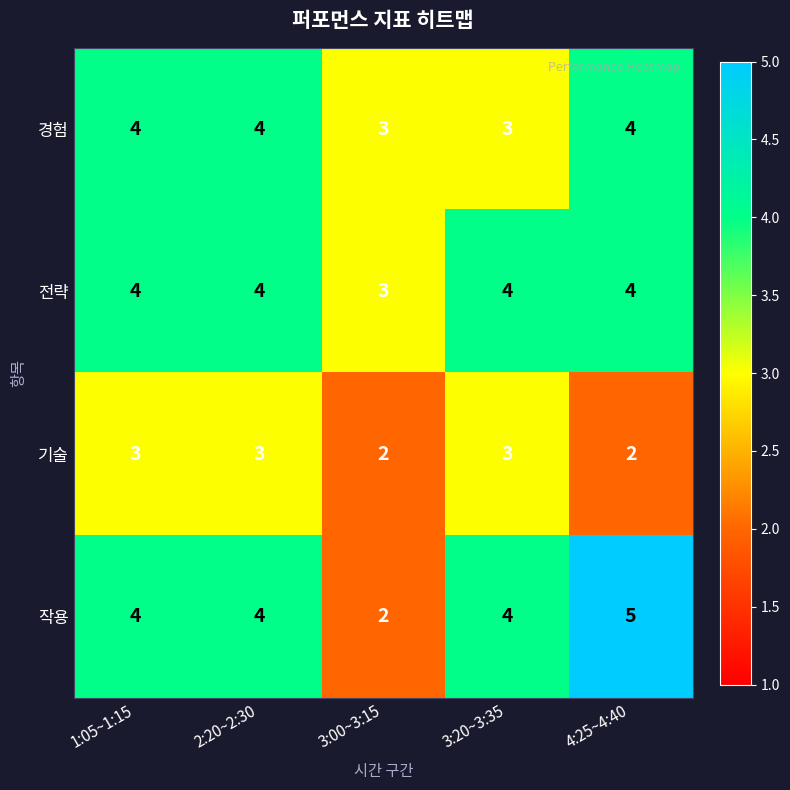

How many data points does each series have?

5